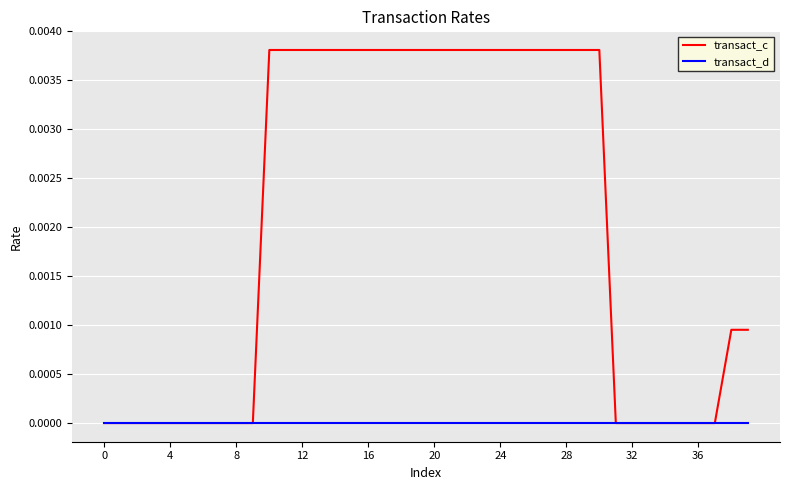

Which series has the largest total across all categories?

transact_c